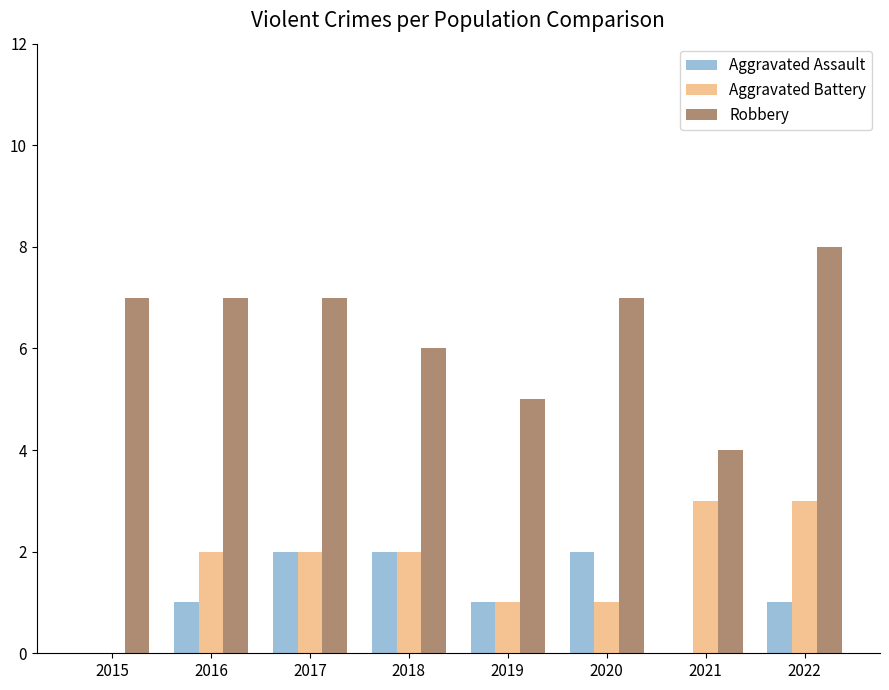

Between 2020 and 2022, which series saw the biggest shift?

Aggravated Battery